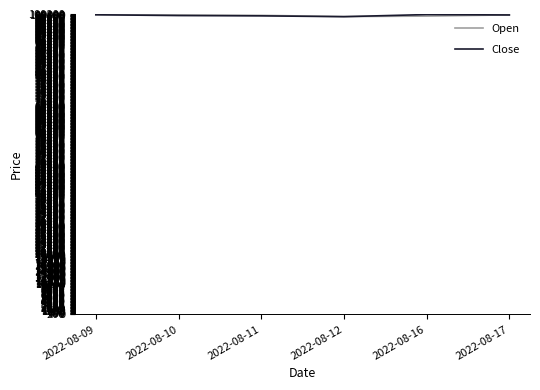

What is the highest value of the Open series?

99985